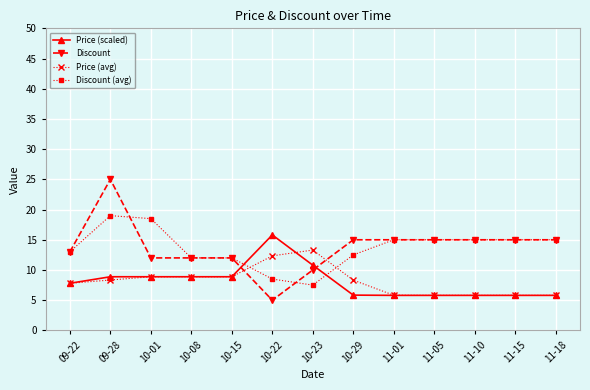

Count the number of data series in this chart.

4